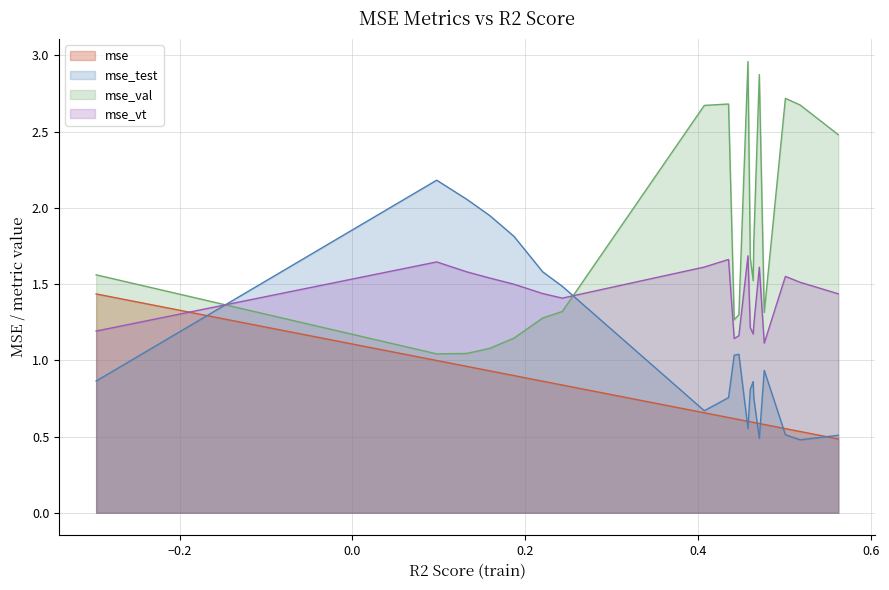

List the series in order of their peak value, highest first.

mse_val, mse_test, mse_vt, mse